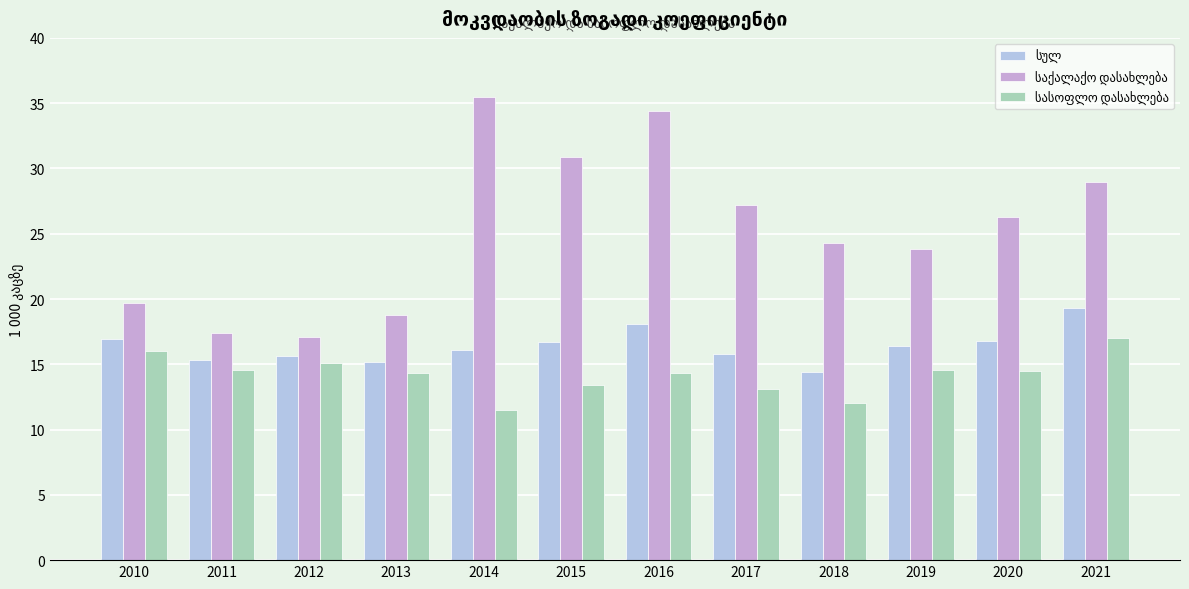

What is the average value of the საქალაქო დასახლება series?

25.4